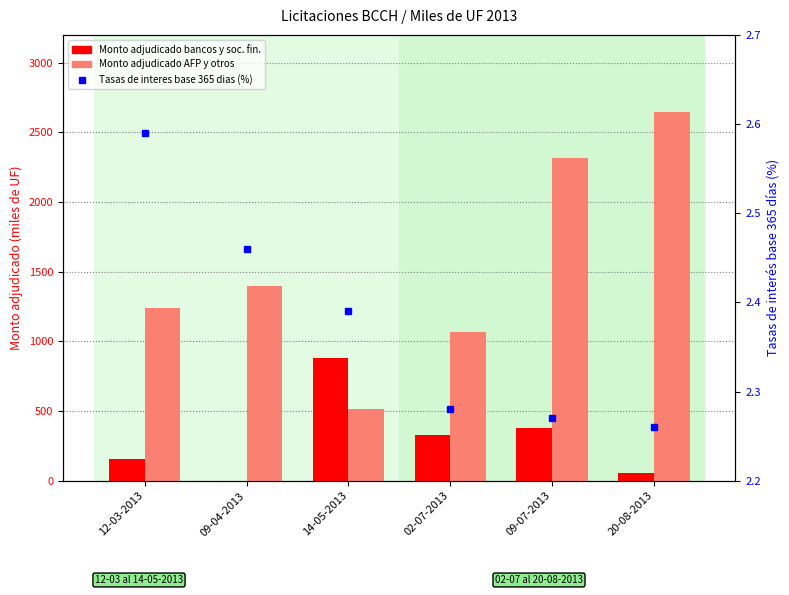

At 02-07-2013, list the series in order from smallest to largest.

Tasas de interes base 365 dias (%), Monto adjudicado bancos y soc. fin., Monto adjudicado AFP y otros